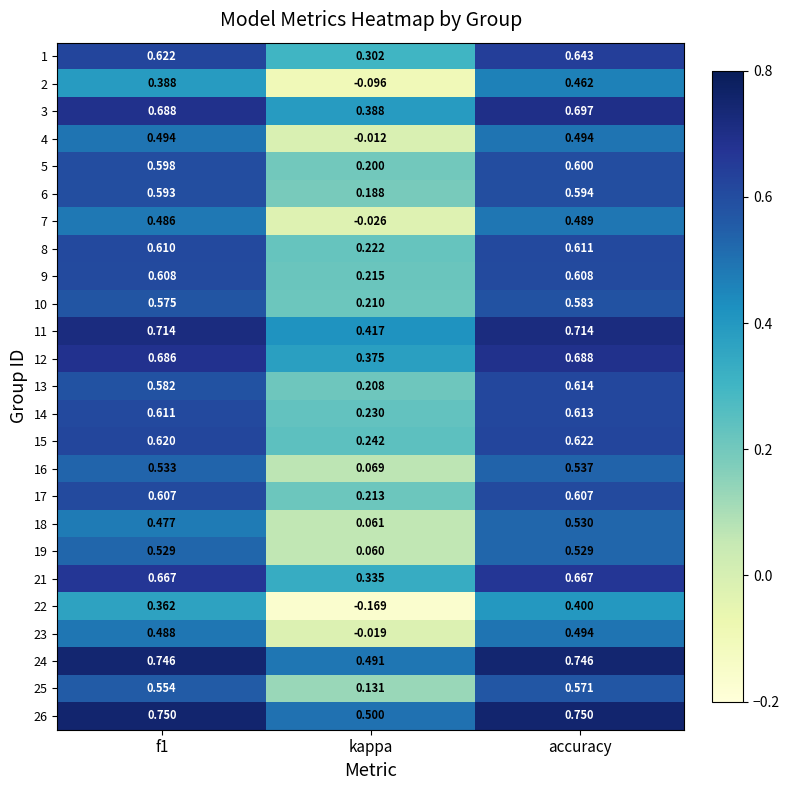

Is the value of 16 at f1 greater than the value of 1 at accuracy?

No